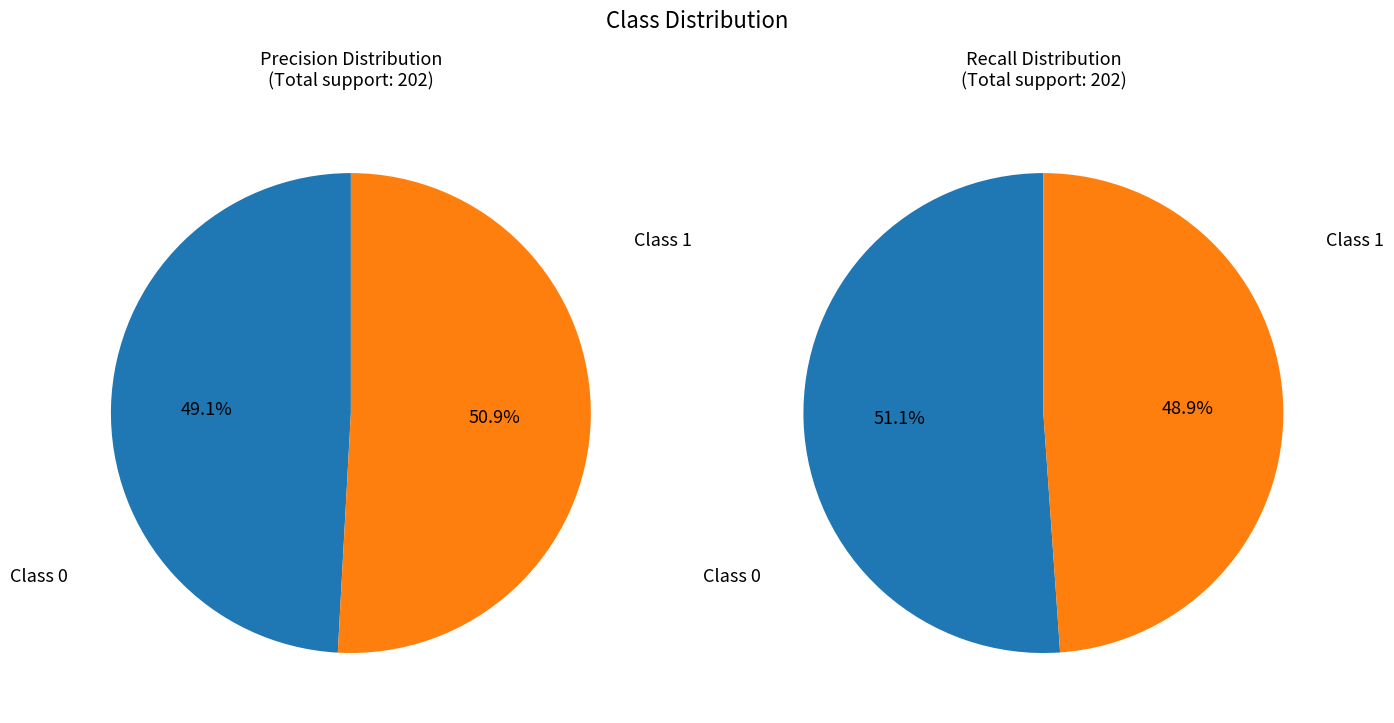

The 0 slice represents 36% of the pie. True or false?

False